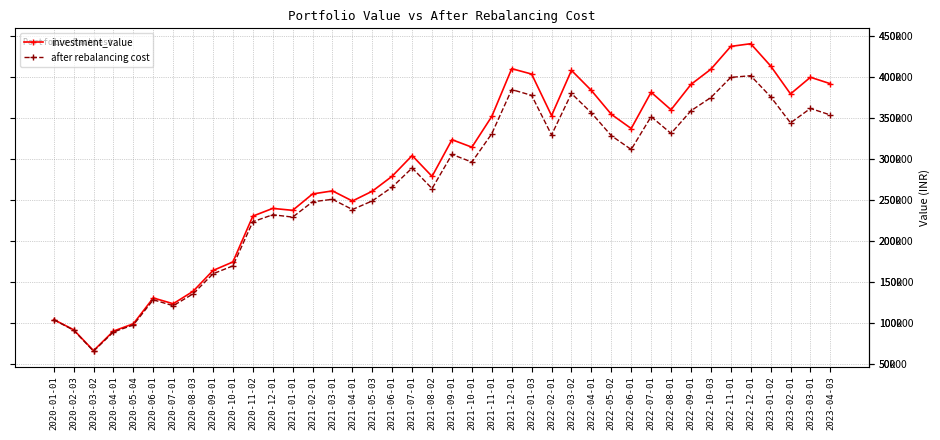

Rank the series by their average value, from highest to lowest.

investment_value, after rebalancing cost